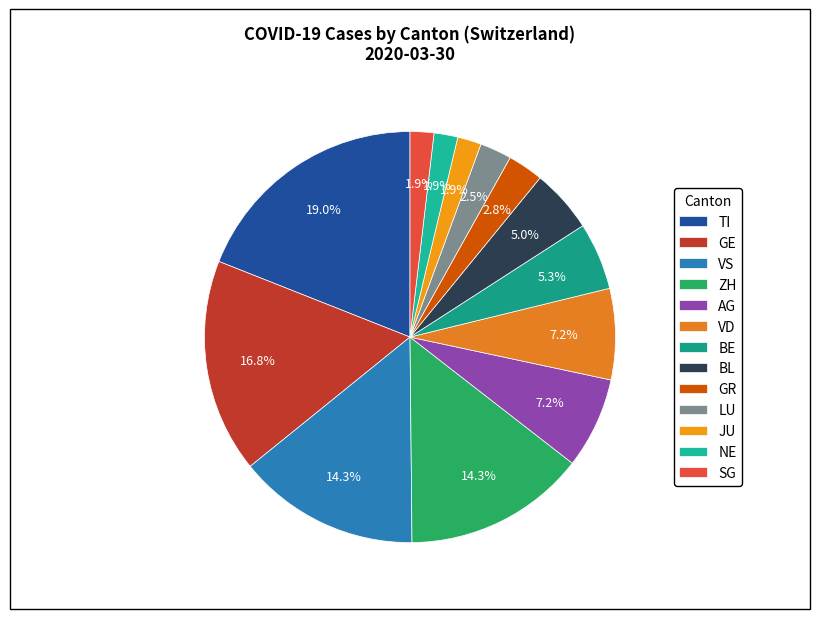

How many slices are in this pie chart?

13